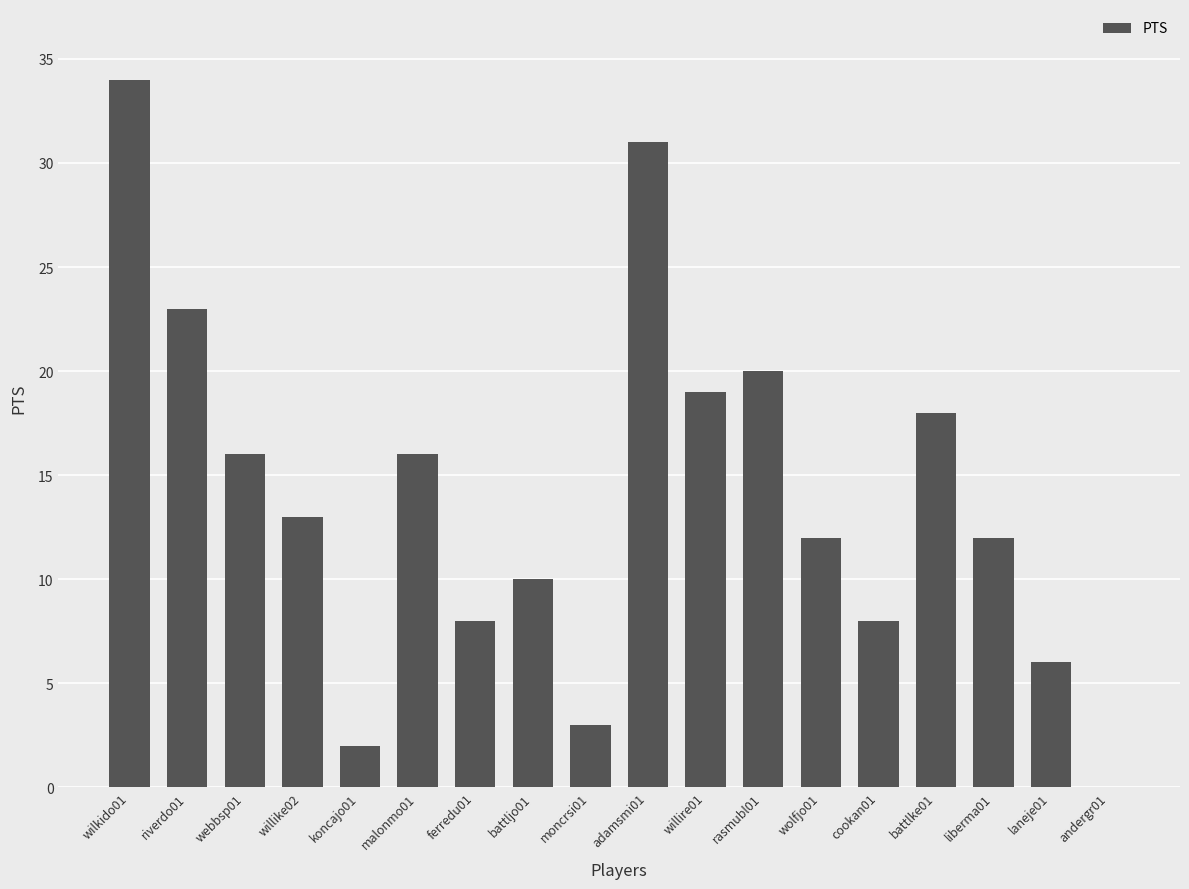

What is the greatest value displayed?

34